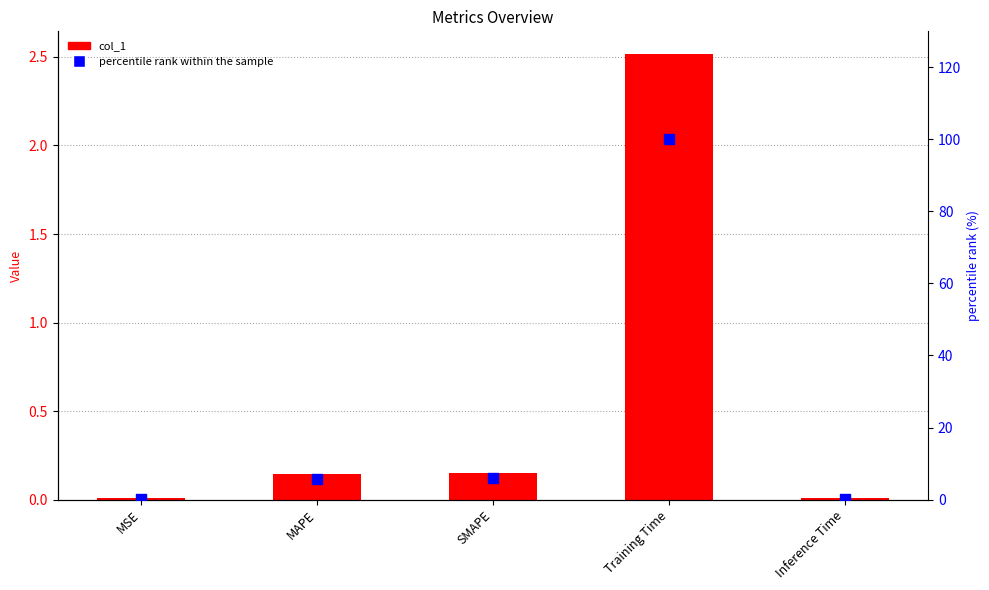

At how many categories does at least one series exceed 70?

1